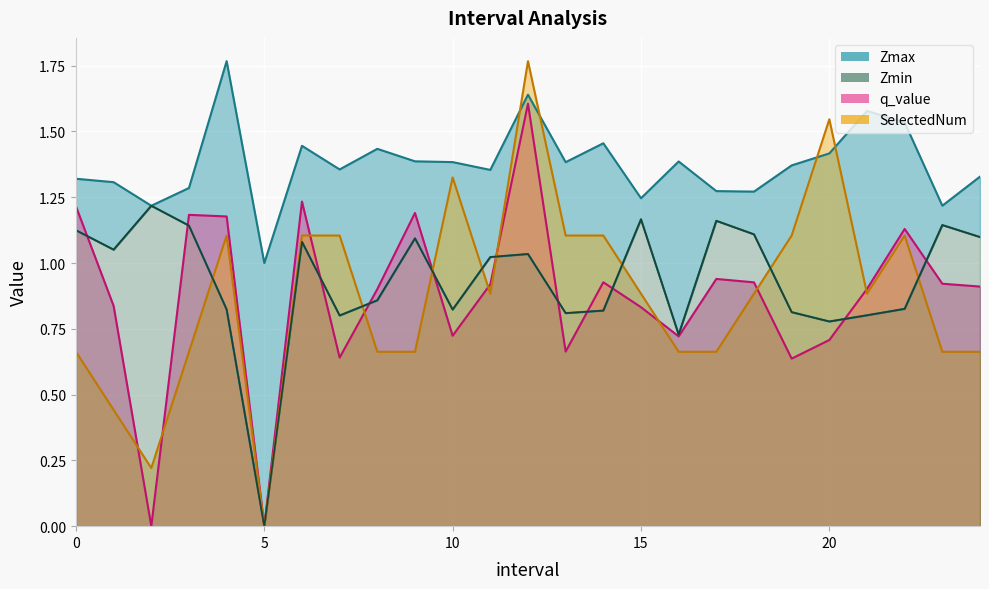

Reading left to right, list all the values displayed in this chart.

Zmax: 0.0=1.3	1.0=1.3	2.0=1.2	3.0=1.3	4.0=1.8	5.0=1.0	6.0=1.4	7.0=1.4	8.0=1.4	9.0=1.4	10.0=1.4	11.0=1.4	12.0=1.6	13.0=1.4	14.0=1.5	15.0=1.2	16.0=1.4	17.0=1.3	18.0=1.3	19.0=1.4	20.0=1.4	21.0=1.6	22.0=1.5	23.0=1.2	24.0=1.3
Zmin: 0.0=1.1	1.0=1.1	2.0=1.2	3.0=1.1	4.0=0.8	5.0=0.0	6.0=1.1	7.0=0.8	8.0=0.9	9.0=1.1	10.0=0.8	11.0=1.0	12.0=1.0	13.0=0.8	14.0=0.8	15.0=1.2	16.0=0.7	17.0=1.2	18.0=1.1	19.0=0.8	20.0=0.8	21.0=0.8	22.0=0.8	23.0=1.1	24.0=1.1
q_value: 0.0=1.2	1.0=0.8	2.0=-0.0	3.0=1.2	4.0=1.2	5.0=0.0	6.0=1.2	7.0=0.6	8.0=0.9	9.0=1.2	10.0=0.7	11.0=0.9	12.0=1.6	13.0=0.7	14.0=0.9	15.0=0.8	16.0=0.7	17.0=0.9	18.0=0.9	19.0=0.6	20.0=0.7	21.0=0.9	22.0=1.1	23.0=0.9	24.0=0.9
SelectedNum: 0.0=0.7	1.0=0.4	2.0=0.2	3.0=0.7	4.0=1.1	5.0=0.0	6.0=1.1	7.0=1.1	8.0=0.7	9.0=0.7	10.0=1.3	11.0=0.9	12.0=1.8	13.0=1.1	14.0=1.1	15.0=0.9	16.0=0.7	17.0=0.7	18.0=0.9	19.0=1.1	20.0=1.5	21.0=0.9	22.0=1.1	23.0=0.7	24.0=0.7